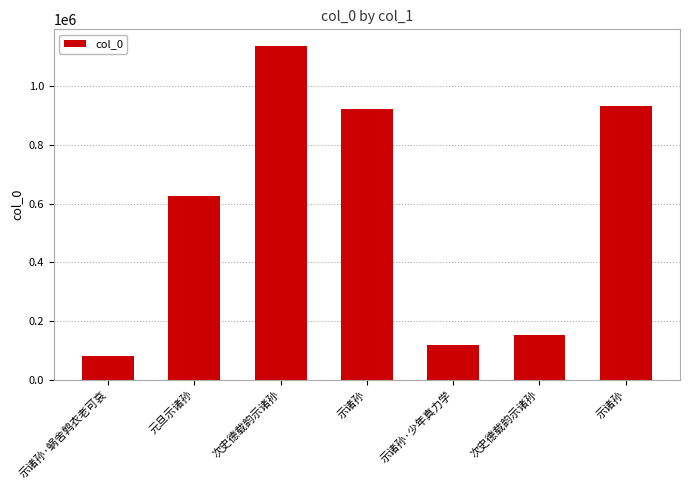

How many bars are there in total?

7